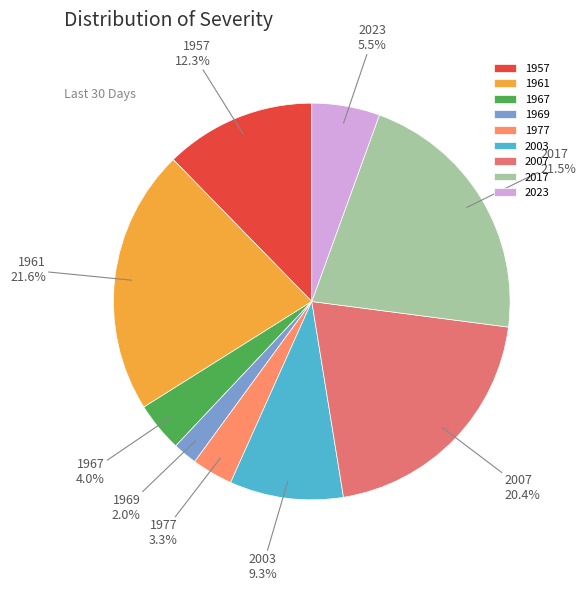

Which category has the smallest portion of the pie?

1969